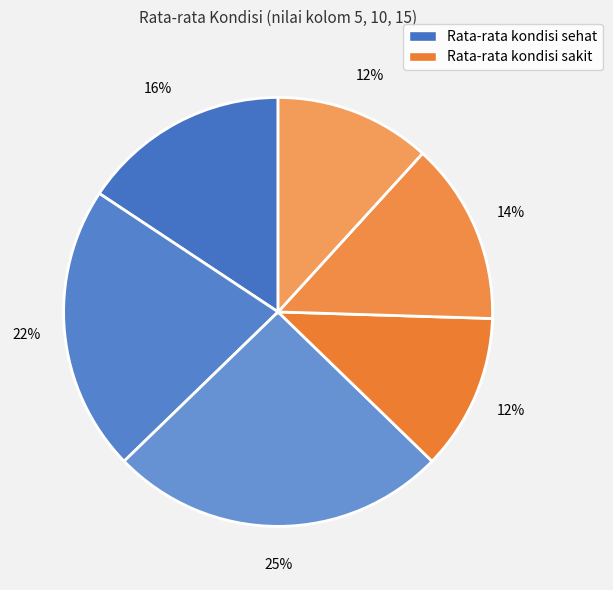

How many slices are in this pie chart?

6